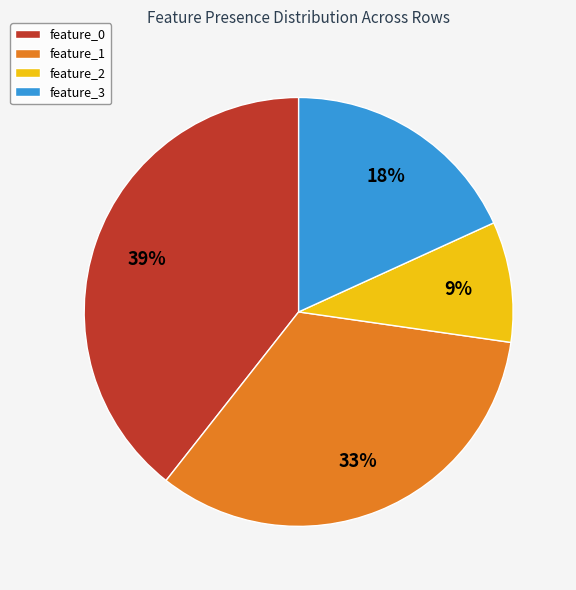

To the nearest percent, what percentage of the pie is feature_0?

39%